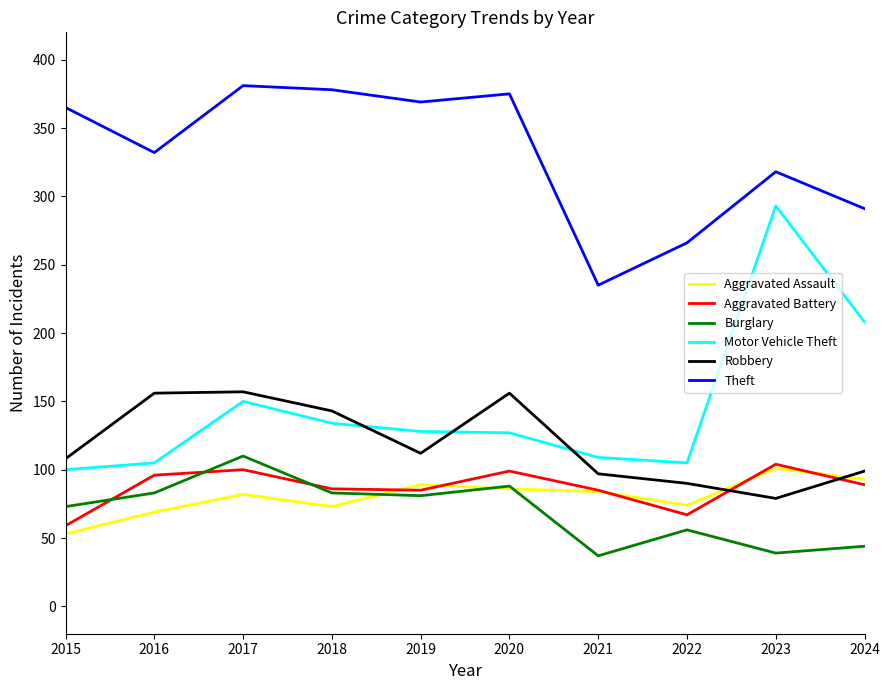

At which category does Theft reach its first local valley?

2016